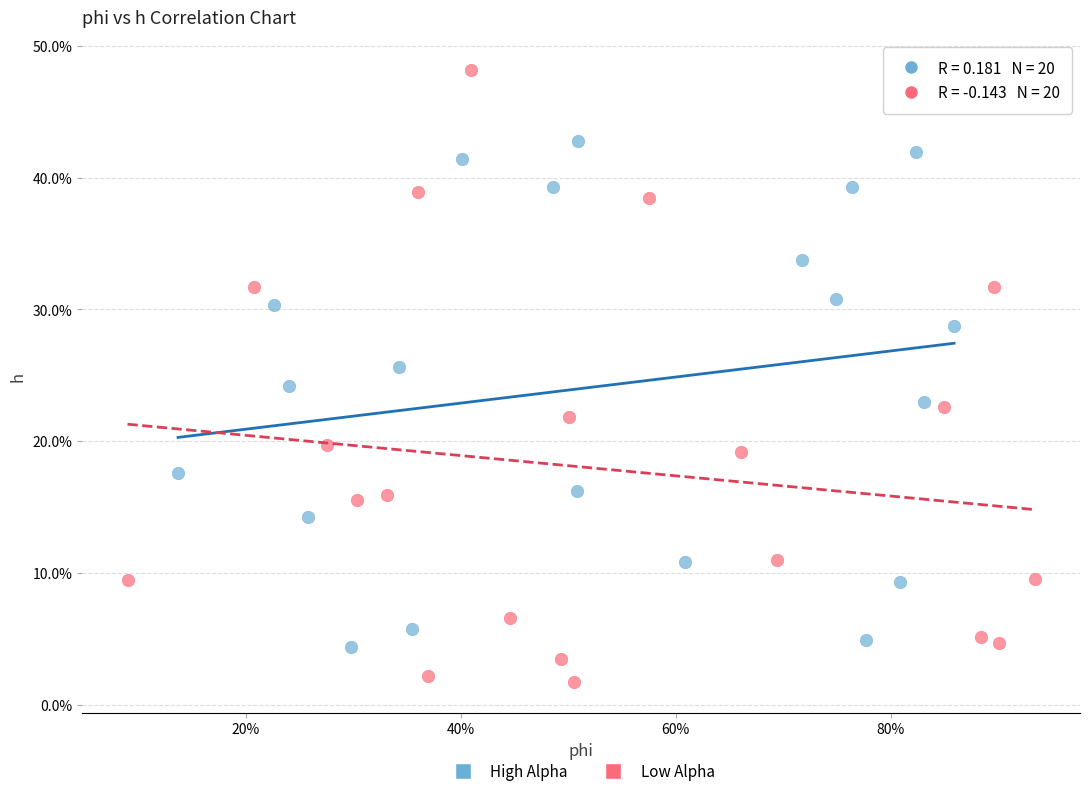

Which series reaches the minimum Y coordinate?

Low Alpha